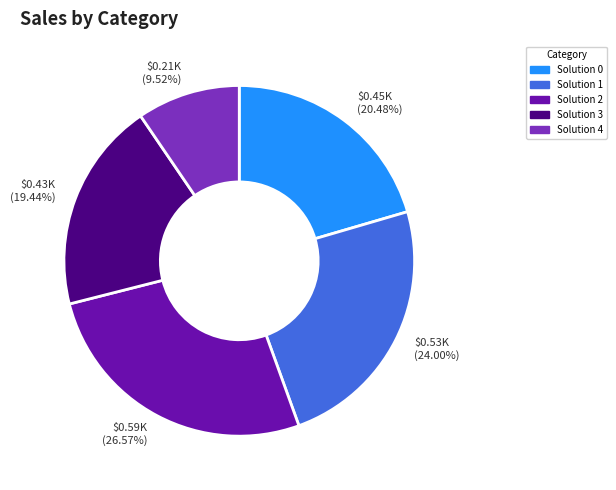

Which category has the biggest portion of the pie?

Solution 2